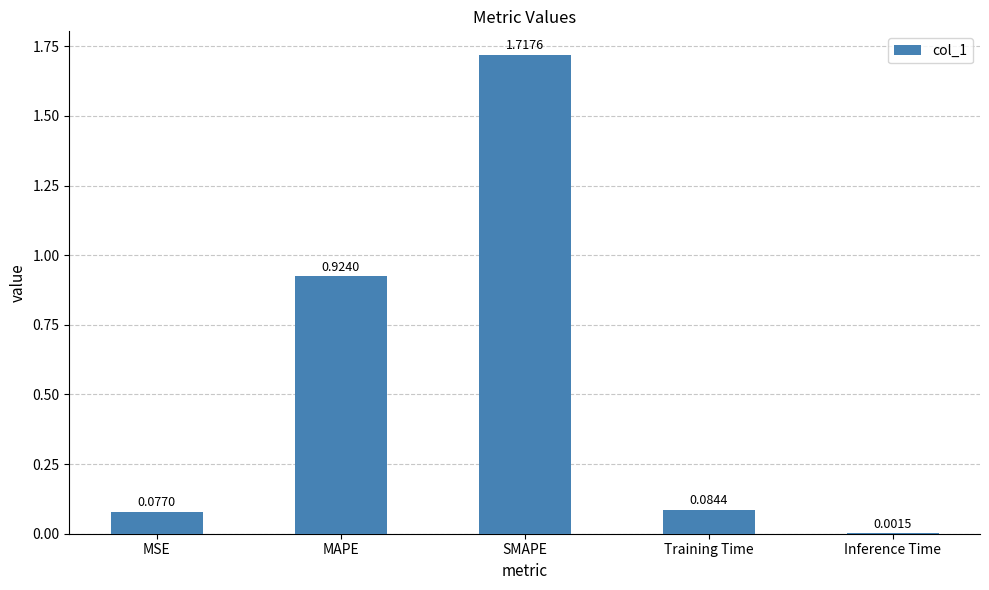

Where is the data nearest to the value 0?

Inference Time